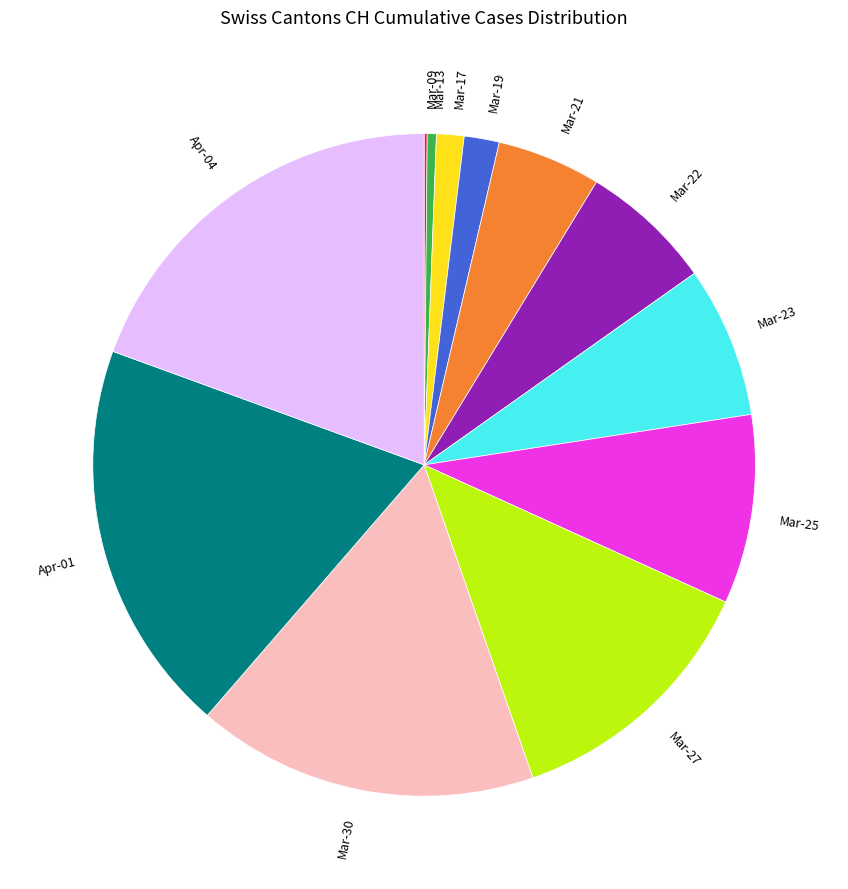

Combined, do Apr-04 and Mar-27 account for over 50%?

No